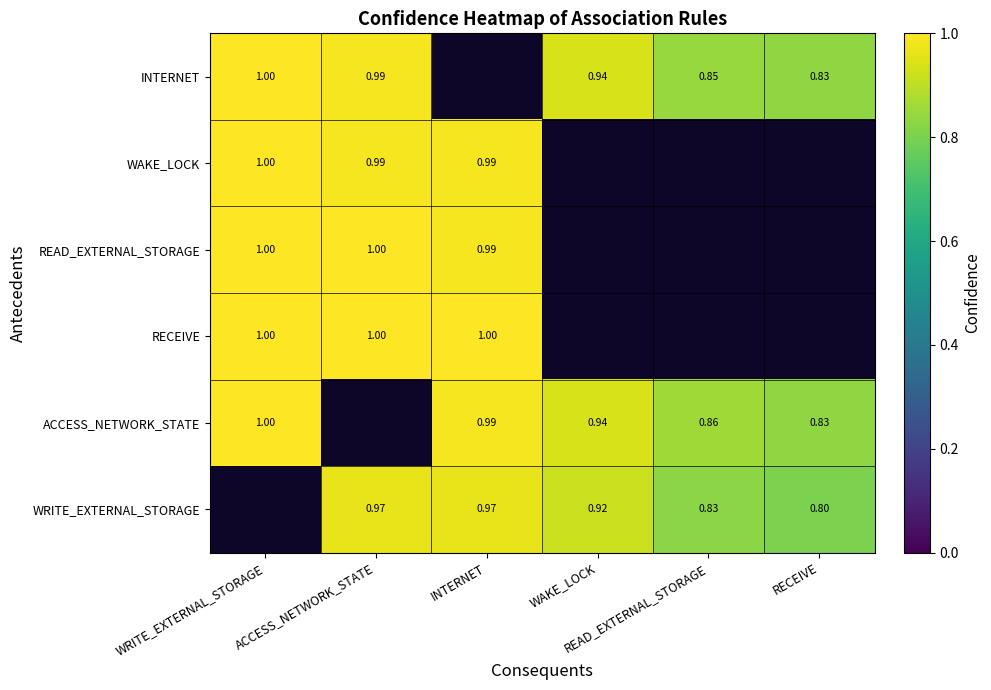

Which category has the lowest value across all series?

RECEIVE